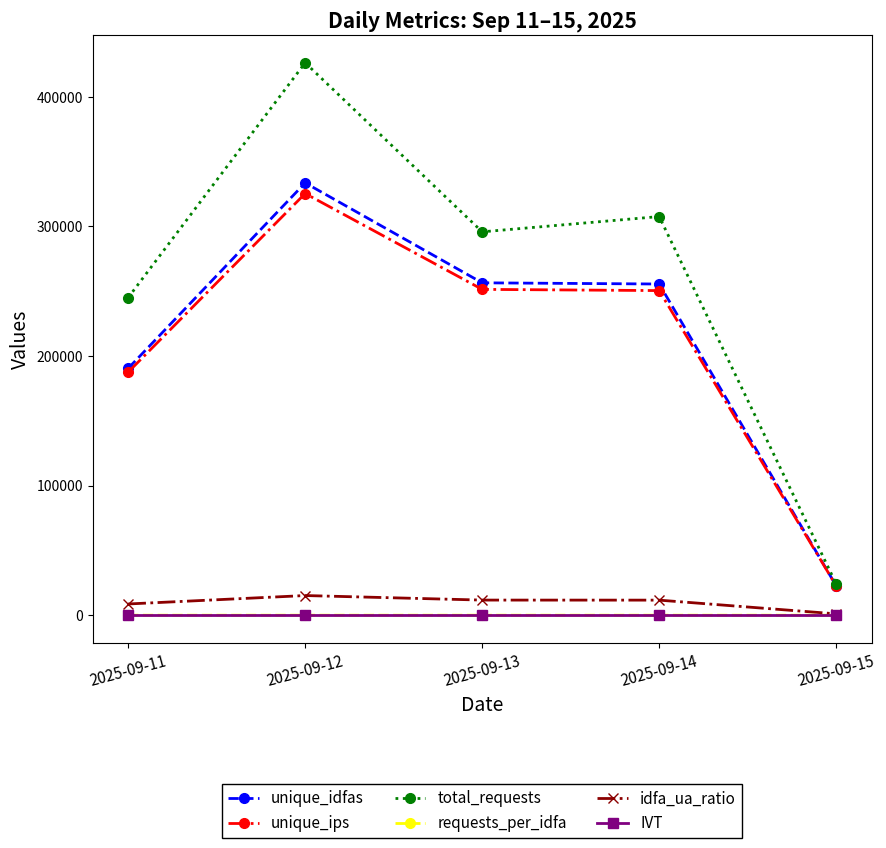

At which label is unique_idfas closest to 178168?

2025-09-11